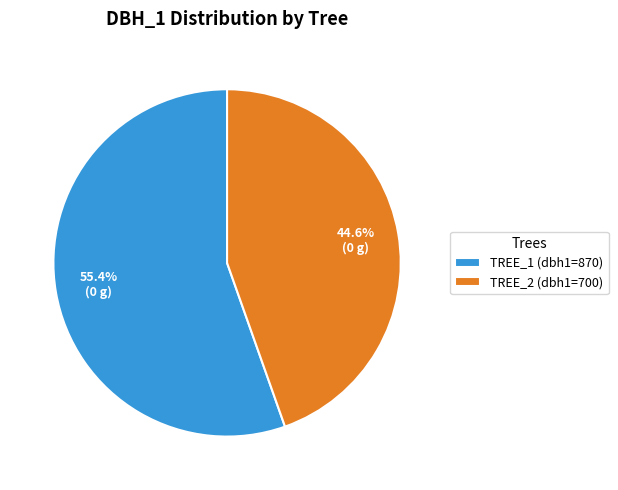

What percentage do TREE_1 (dbh1=870) and TREE_2 (dbh1=700) together represent?

100.0%